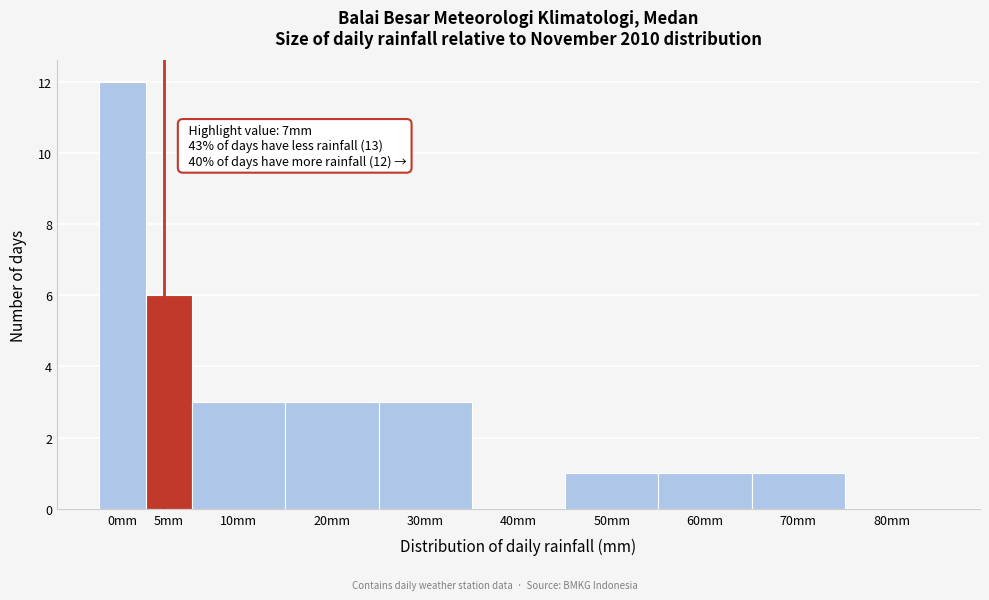

Reading left to right, what are all the values shown in this chart?

0mm=12	5mm=6	10mm=3	20mm=3	30mm=3	40mm=0	50mm=1	60mm=1	70mm=1	80mm=0